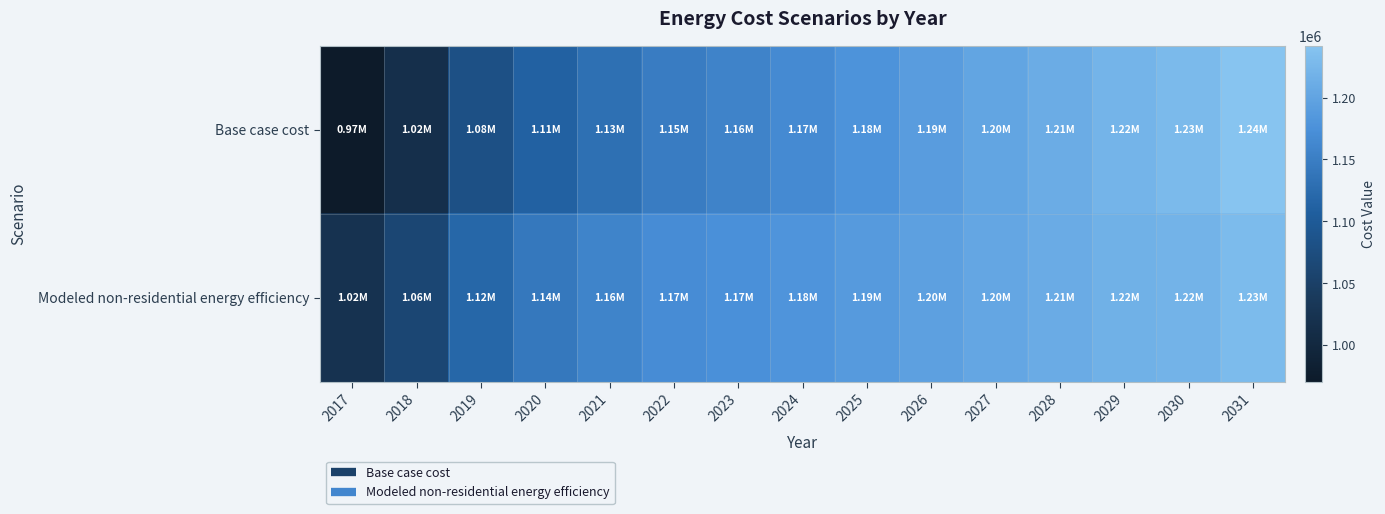

Reading left to right, extract all data points from this chart.

Base case cost: 2017=970612.1	2018=1016762.8	2019=1081373.8	2020=1110910.2	2021=1131216.5	2022=1147830.8	2023=1157060.9	2024=1166291.1	2025=1177367.2	2026=1190289.4	2027=1201365.6	2028=1210595.8	2029=1221671.9	2030=1229056.0	2031=1241978.2
Modeled non-residential energy efficiency: 2017=1022915.4	2018=1061973.1	2019=1118202.3	2020=1142052.3	2021=1157441.2	2022=1169492.8	2023=1174788.0	2024=1180159.4	2025=1187313.7	2026=1196249.1	2027=1203546.9	2028=1209205.3	2029=1216639.8	2030=1220723.3	2031=1229996.9